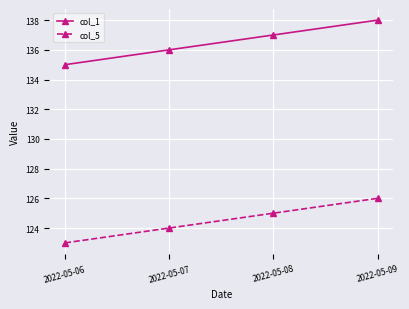

True or false: col_5 has more than 2 points higher than both neighbors.

False